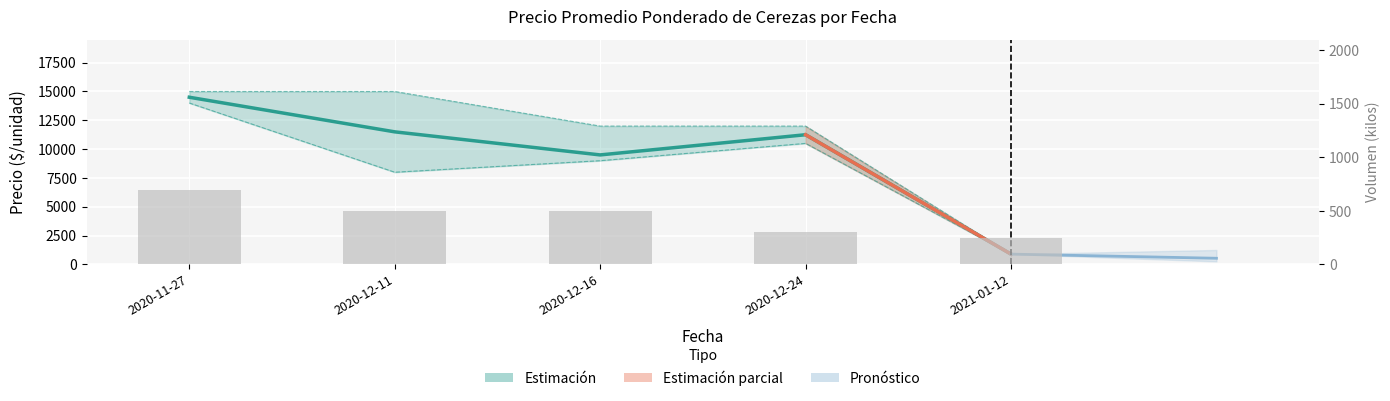

Rank the categories by Precio maximo value from highest to lowest.

2020-11-27, 2020-12-11, 2020-12-16, 2020-12-24, 2021-01-12